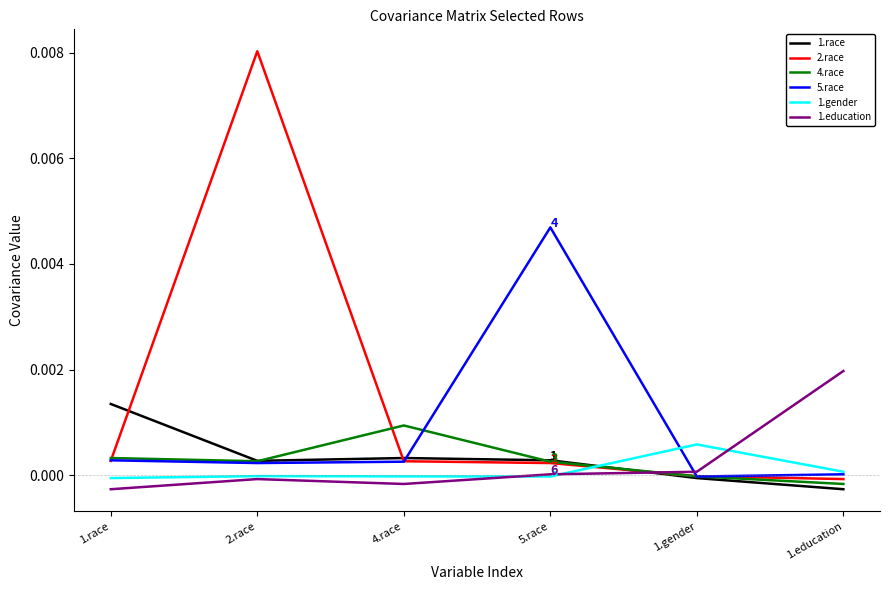

In 1.education, how many points are higher than both neighbors (excluding endpoints)?

1